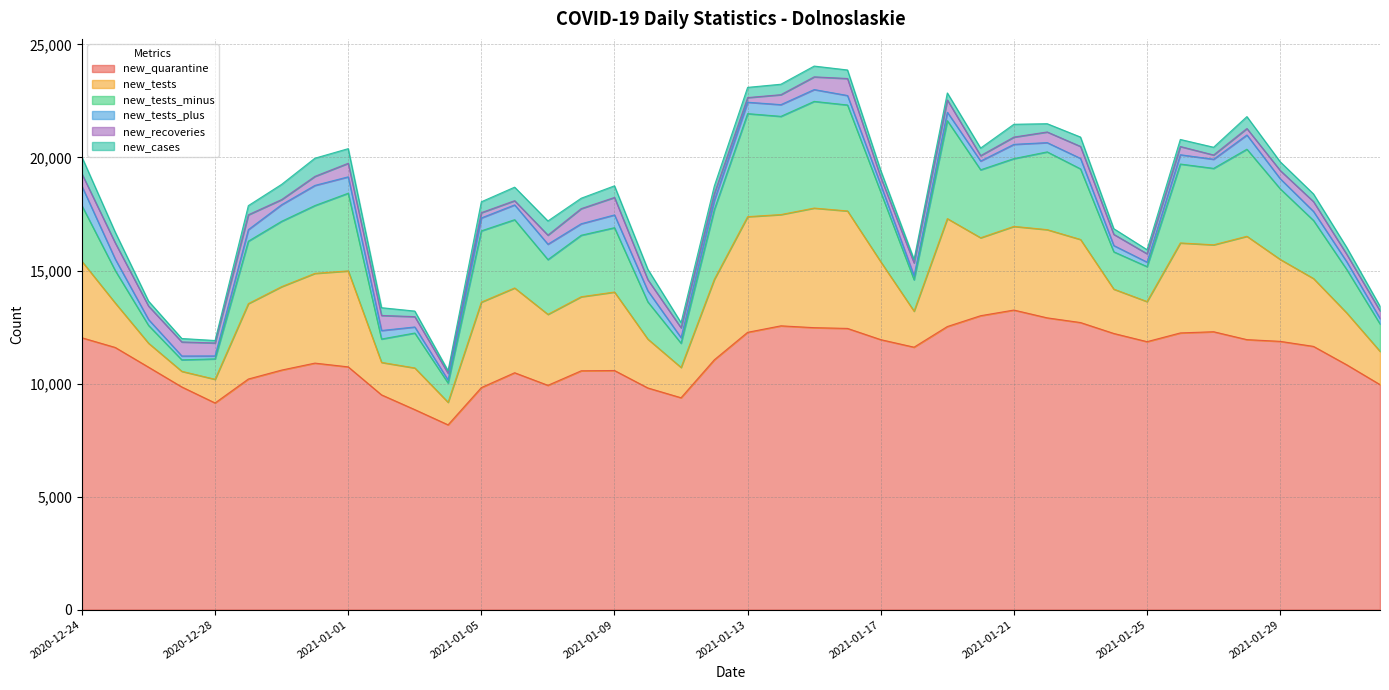

Where is the first local maximum for new_tests_minus?

2021-01-01